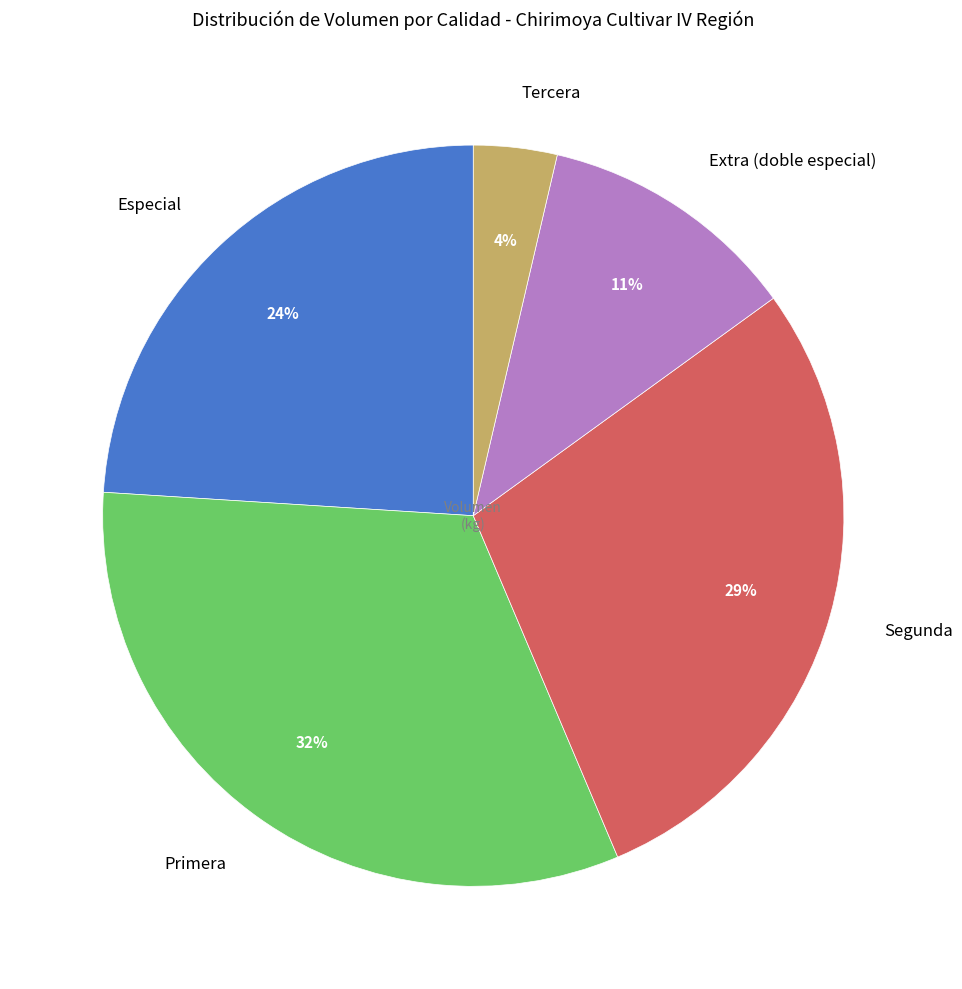

Approximately how many times larger is the value at Primera compared to Segunda?

1.1